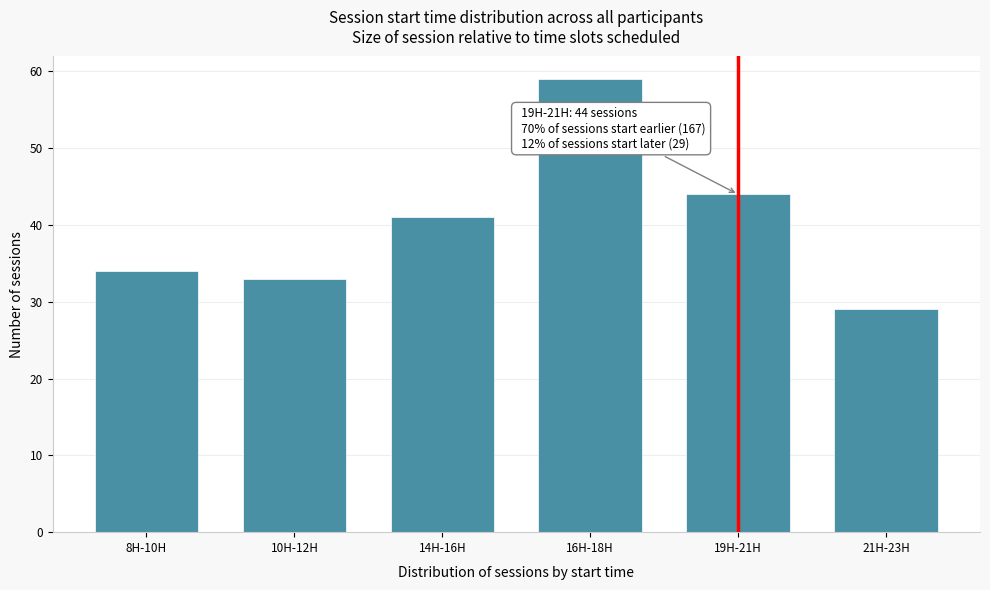

Reading left to right, transcribe all the data shown in this chart.

8H-10H=34	10H-12H=33	14H-16H=41	16H-18H=59	19H-21H=44	21H-23H=29